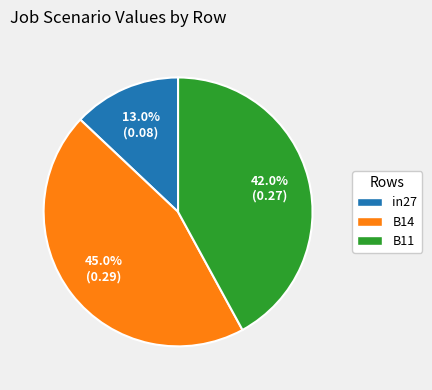

What percentage is the in27 slice, to the nearest percent?

13%